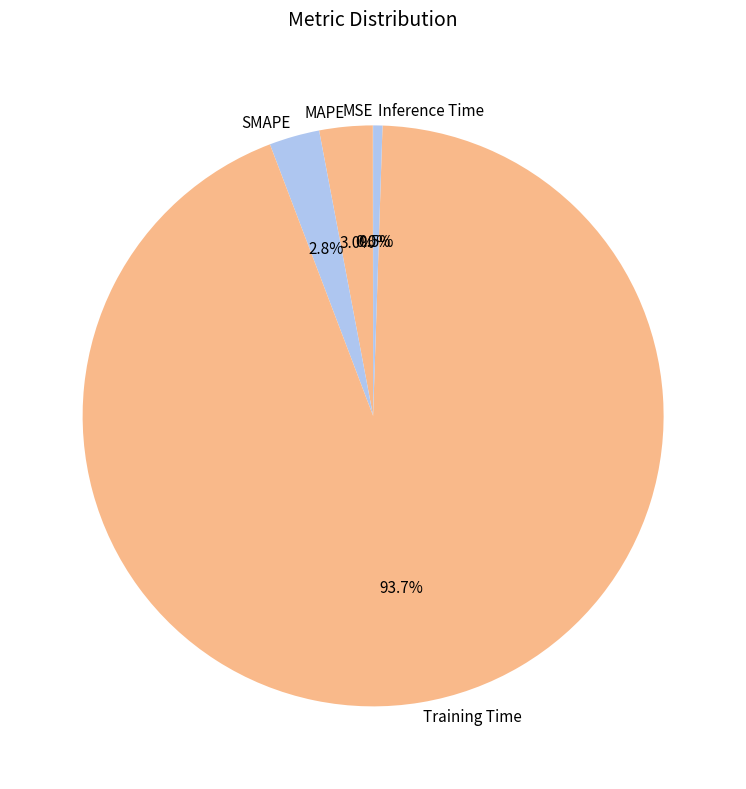

Which category has the biggest portion of the pie?

Training Time